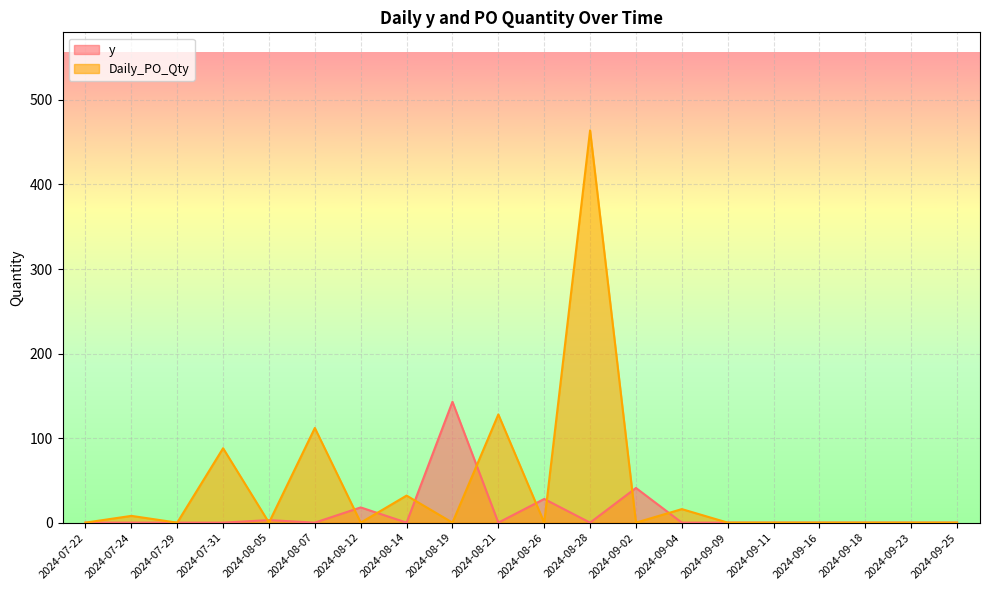

How many lines are shown in the chart?

2